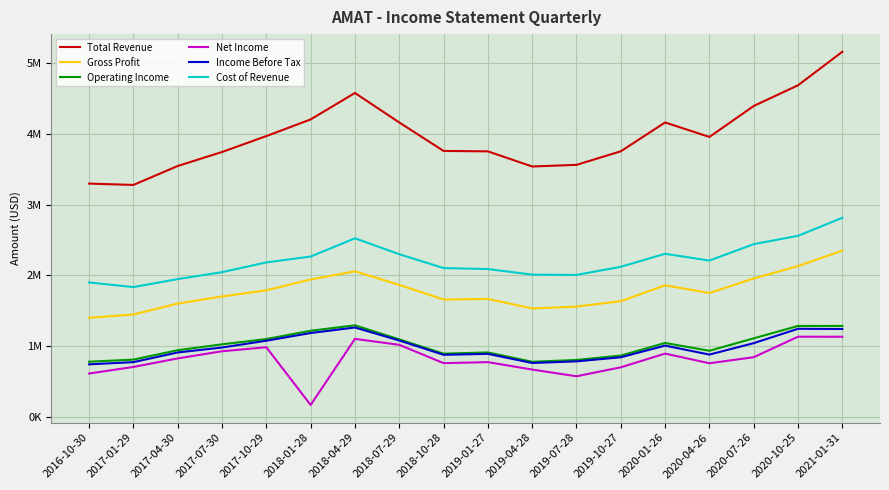

Does the chart display data point markers on the line(s)?

No